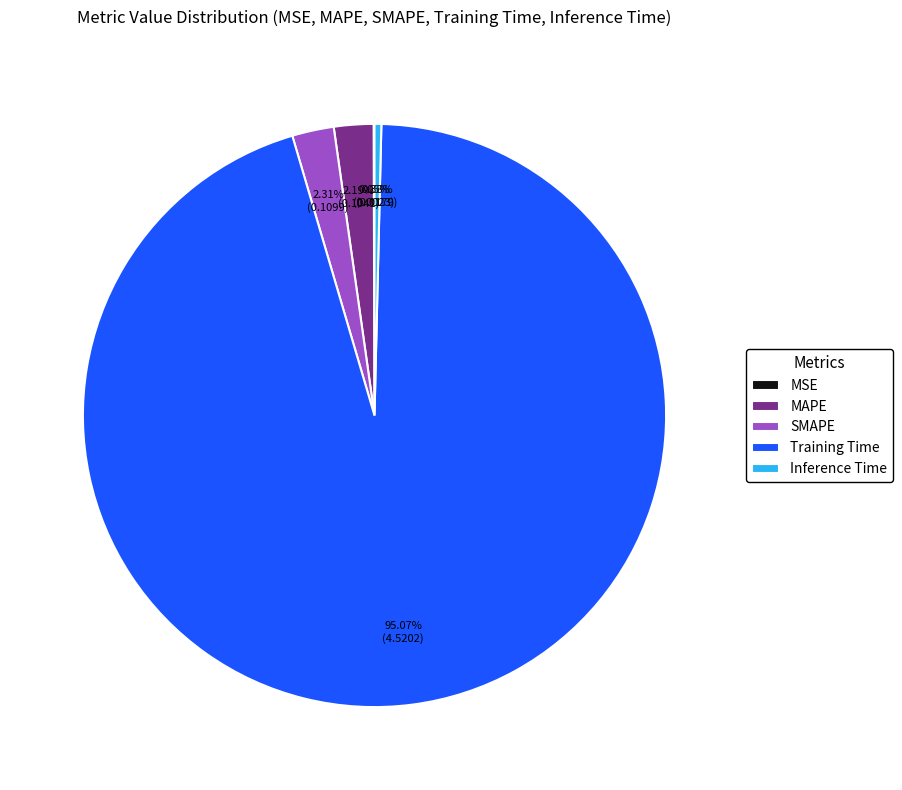

Which category accounts for the majority?

Training Time